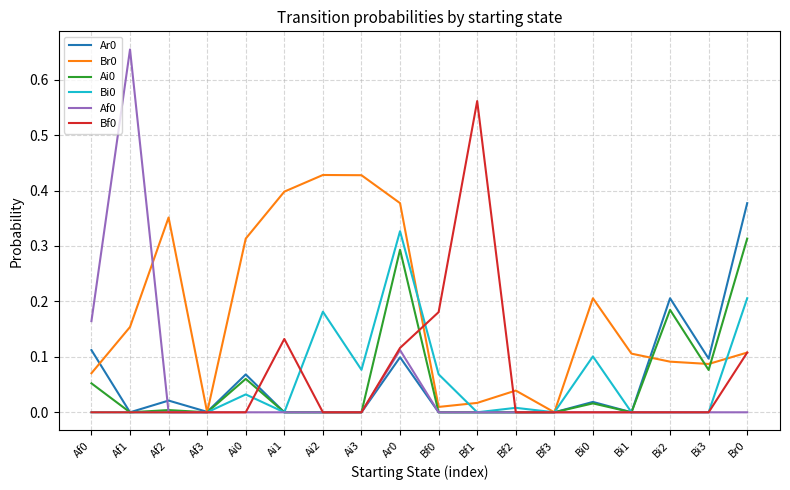

Is the value of Bi0 at Bi0 greater than the value of Br0 at Ai1?

No